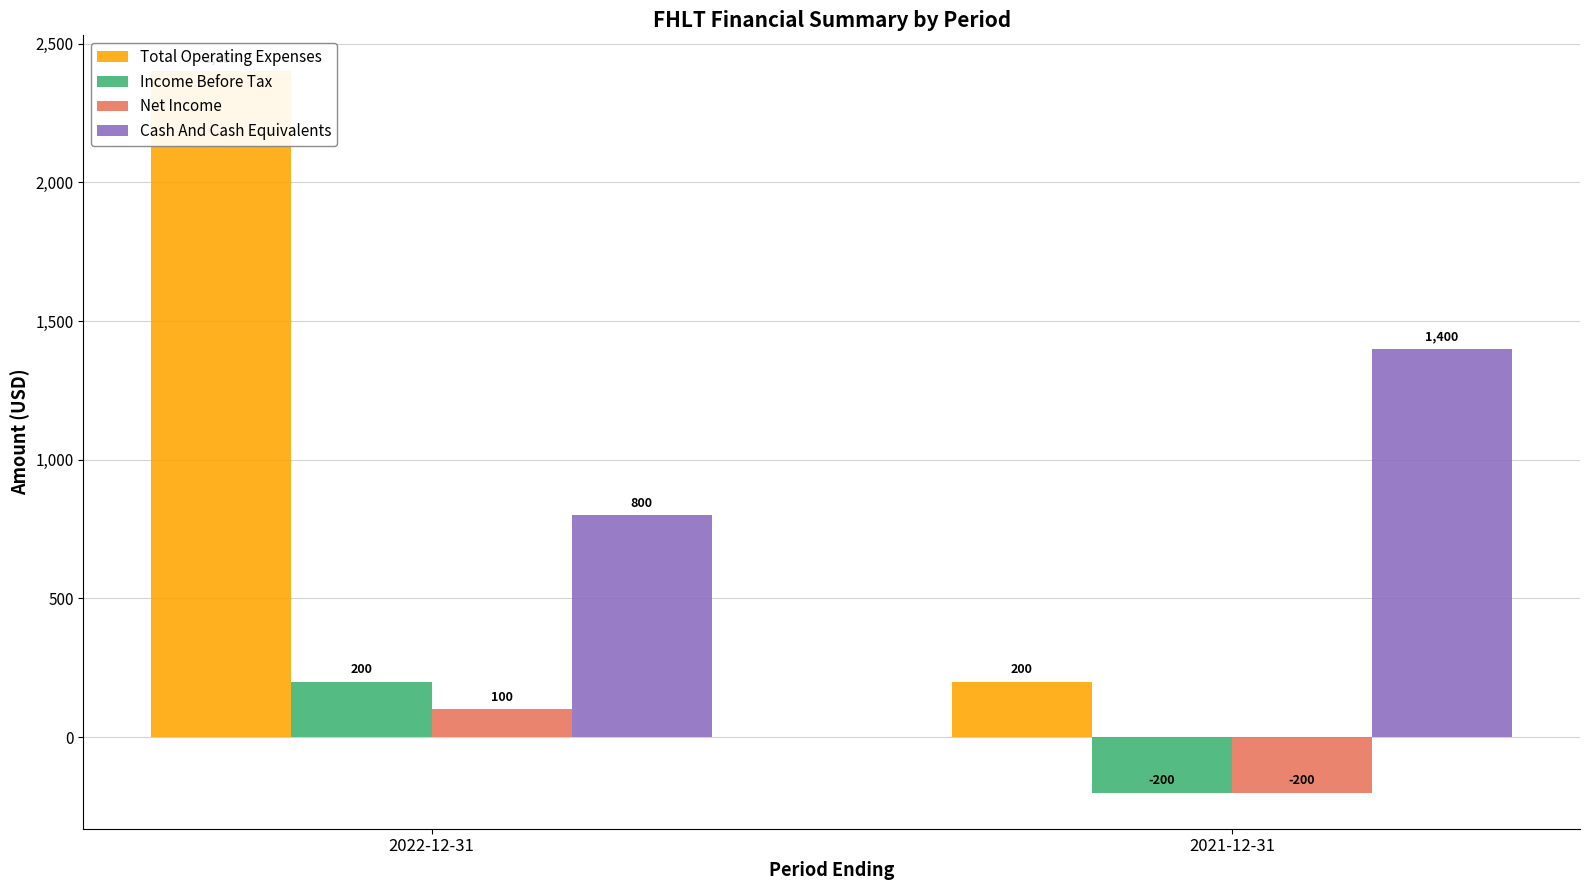

What is the minimum value shown in the chart?

-200